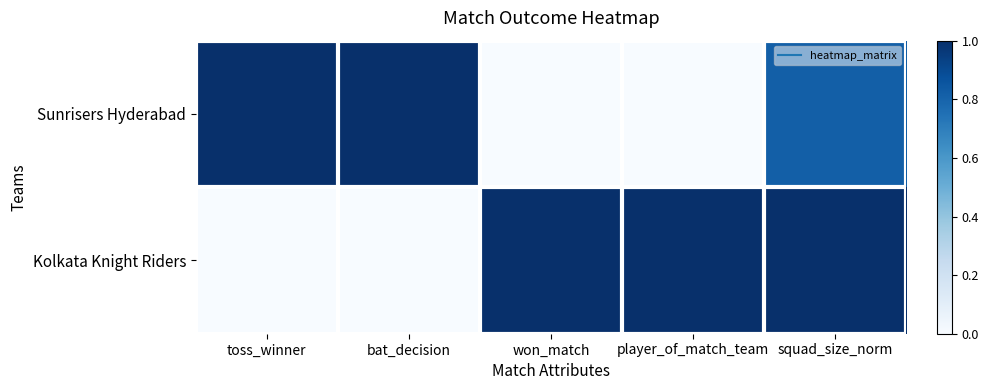

At which category is the sum across all series the highest?

squad_size_norm